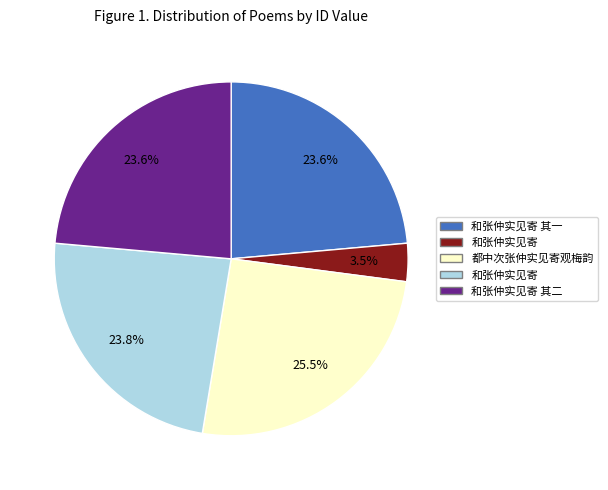

Is there a majority slice in this chart?

No